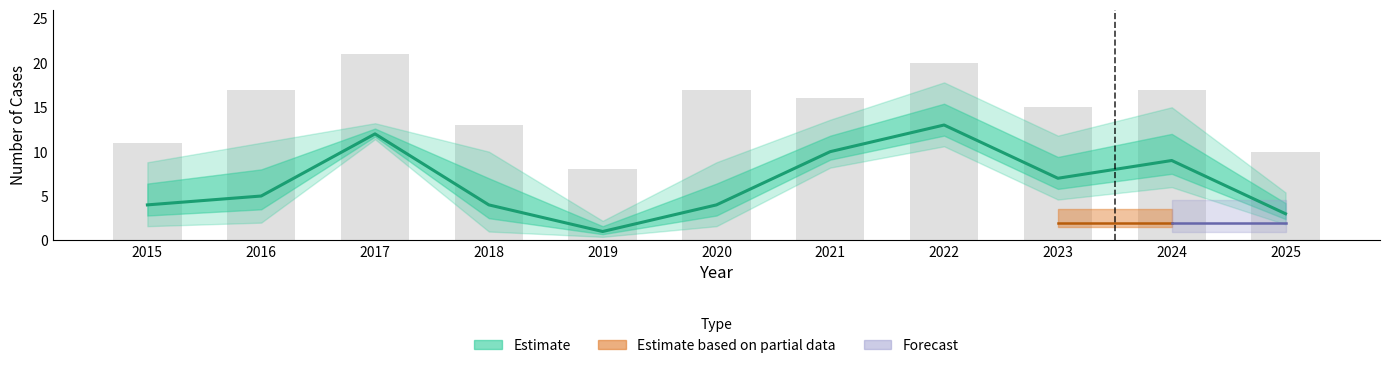

Are the bars grouped side by side (vs. stacked)?

No